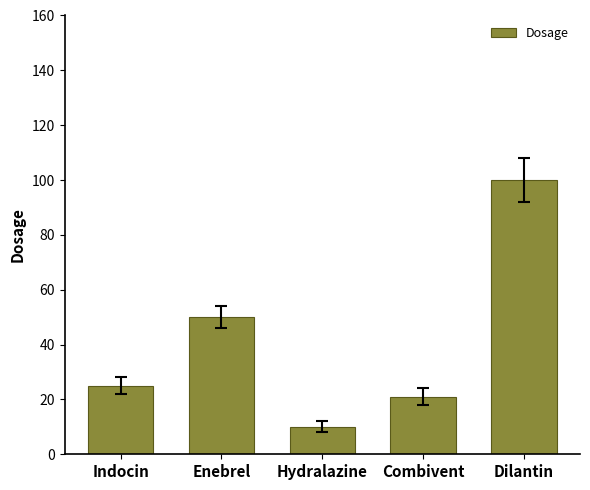

What is the value of the 4th bar from the left?

21